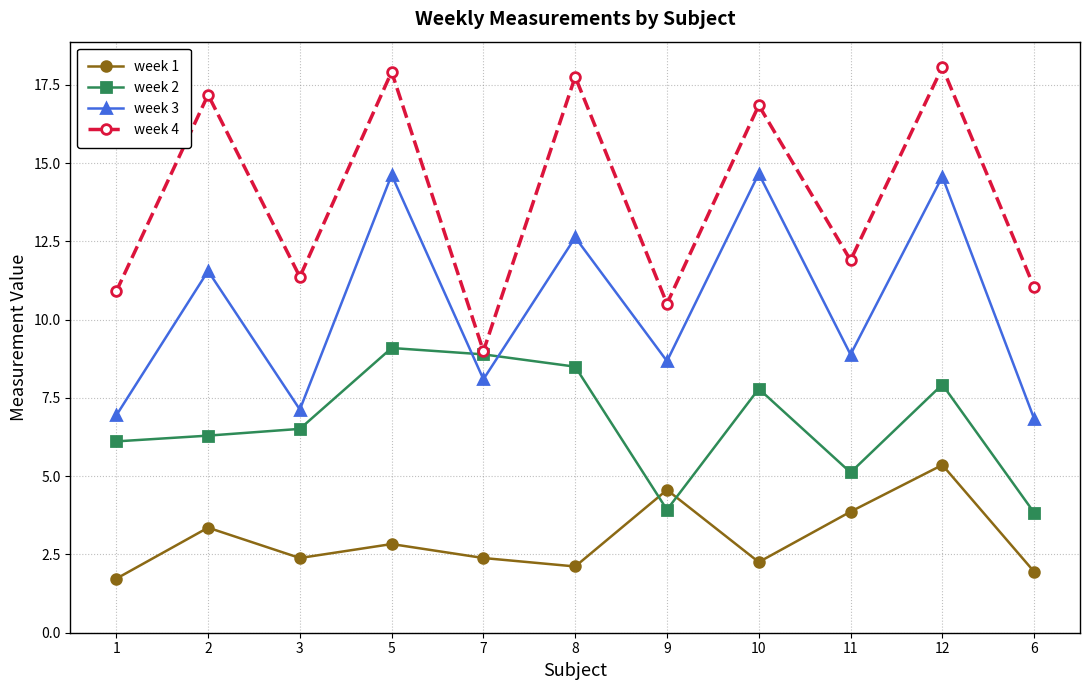

What is the difference between the highest and lowest values at 12?

12.7